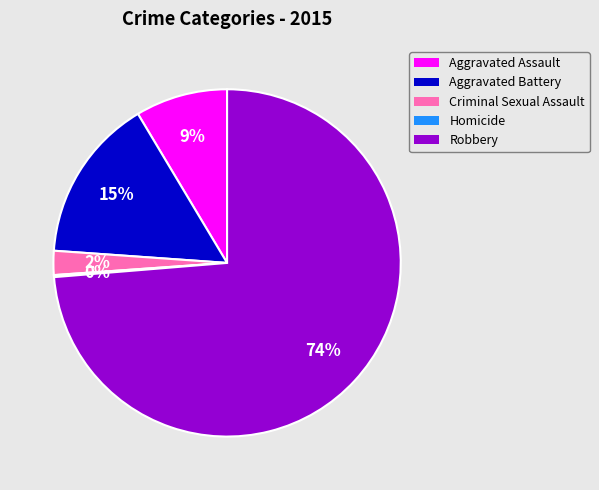

To the nearest percent, what is the difference between the largest and smallest slice percentages?

74%